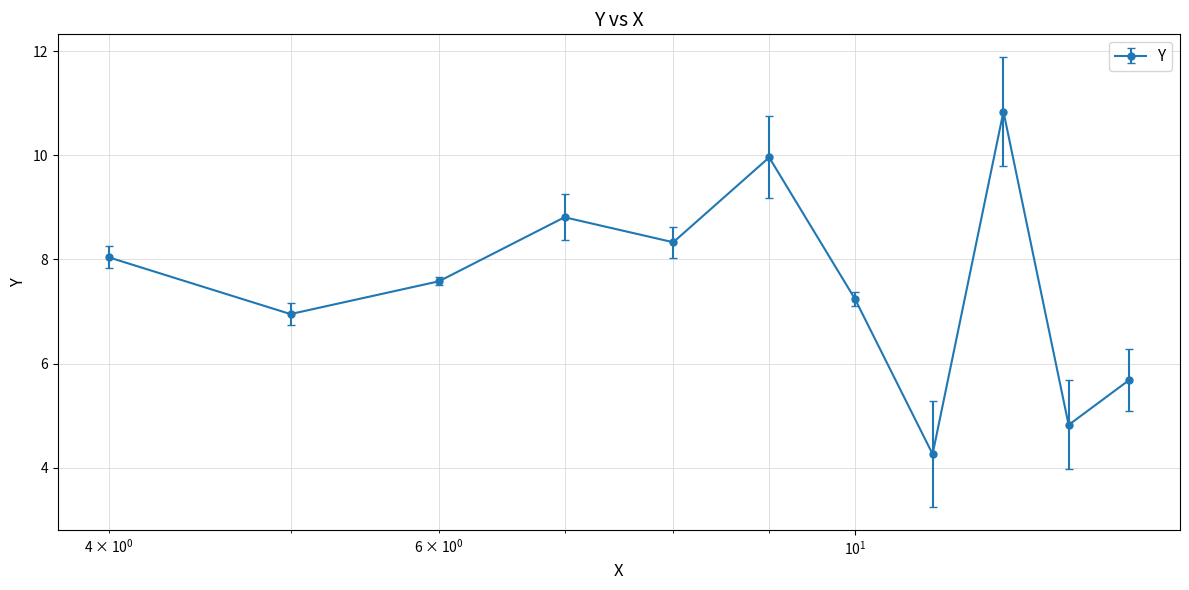

What is the smallest value displayed?

4.3